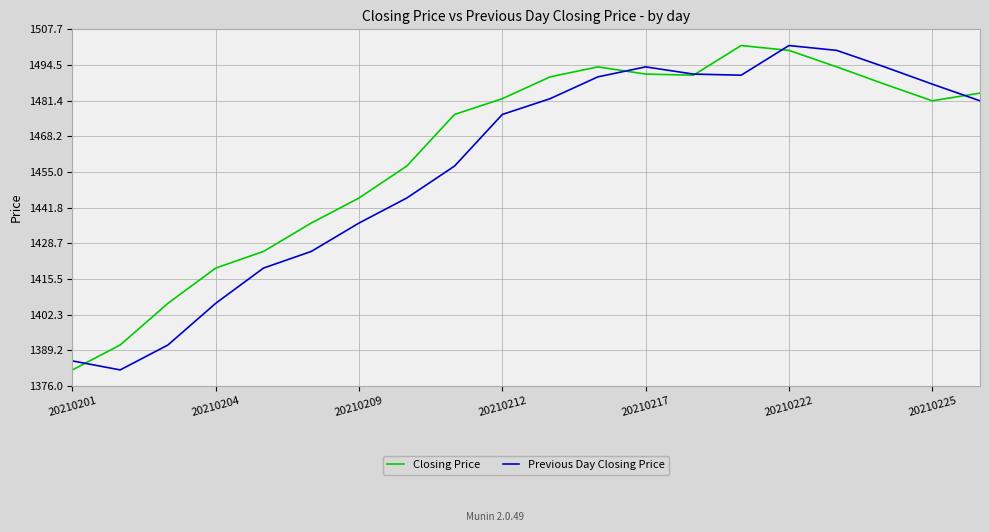

What is the minimum value for Previous Day Closing Price?

1382.0